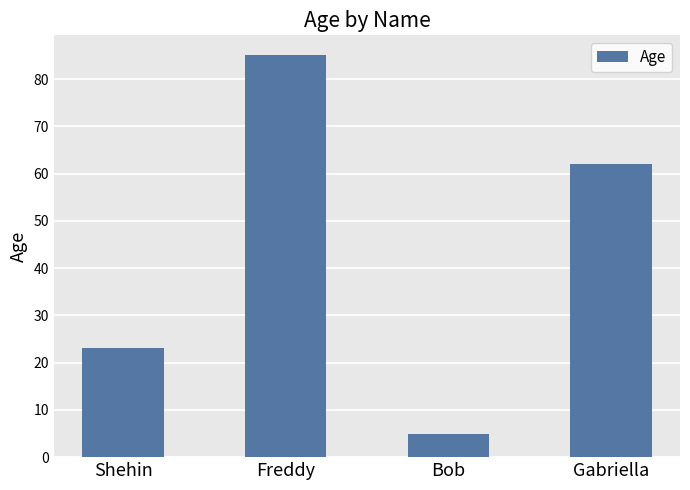

Reading right to left, list all the values displayed in this chart.

Gabriella=62	Bob=5	Freddy=85	Shehin=23